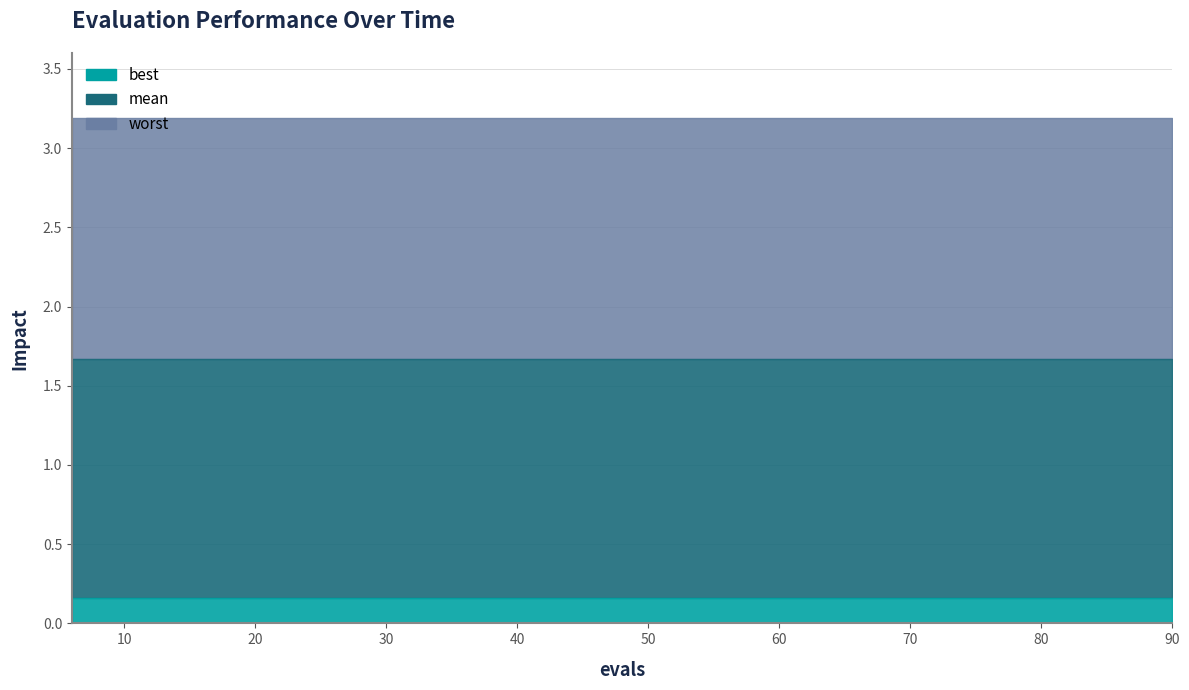

List the series in order of their peak value, lowest first.

best, mean, worst